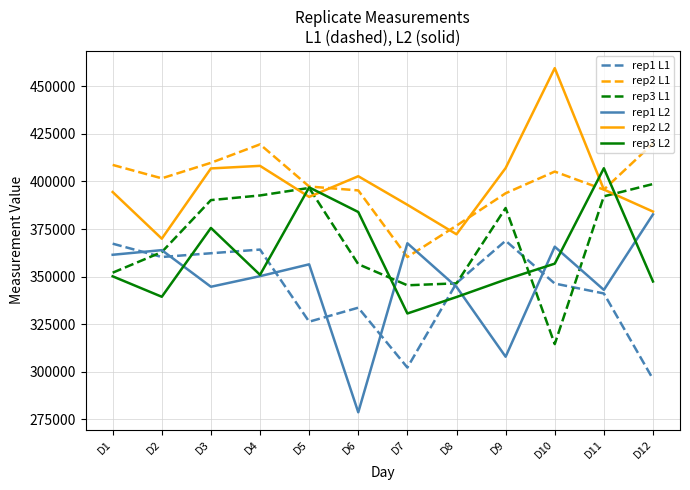

Which series ends up on top after the final intersection of rep2 L1 and rep1 L2?

rep2 L1